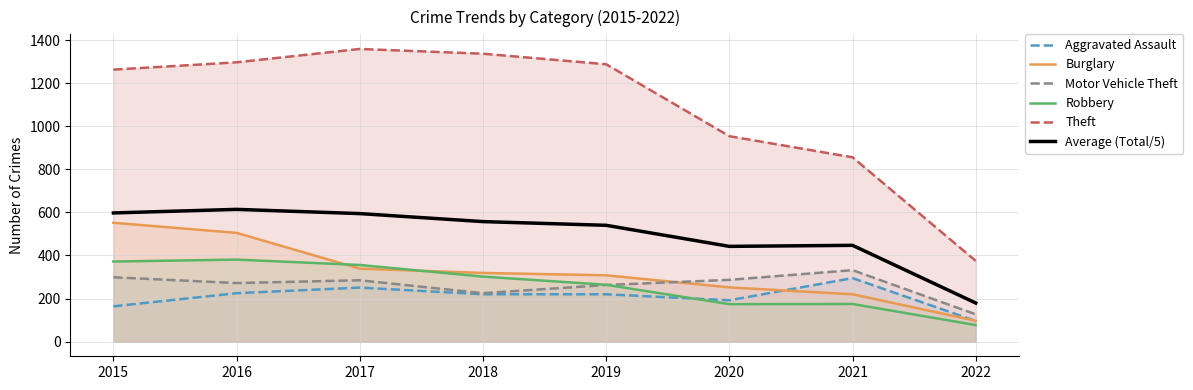

True or false: Burglary and Robbery intersect in this chart.

True